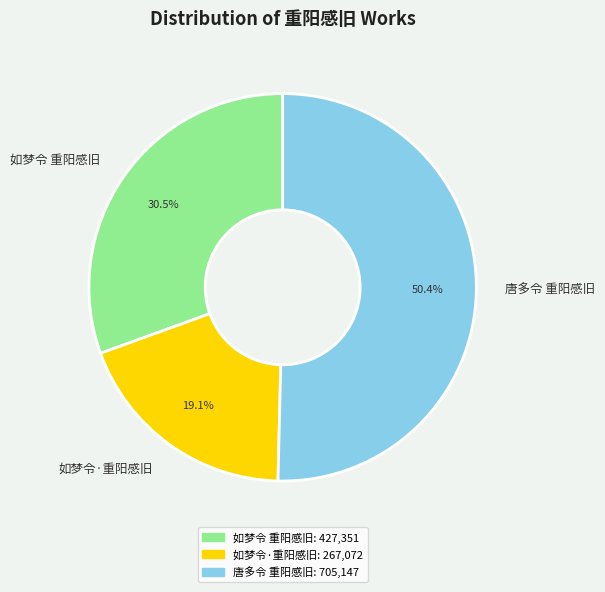

Which category has the smallest portion of the pie?

如梦令·重阳感旧